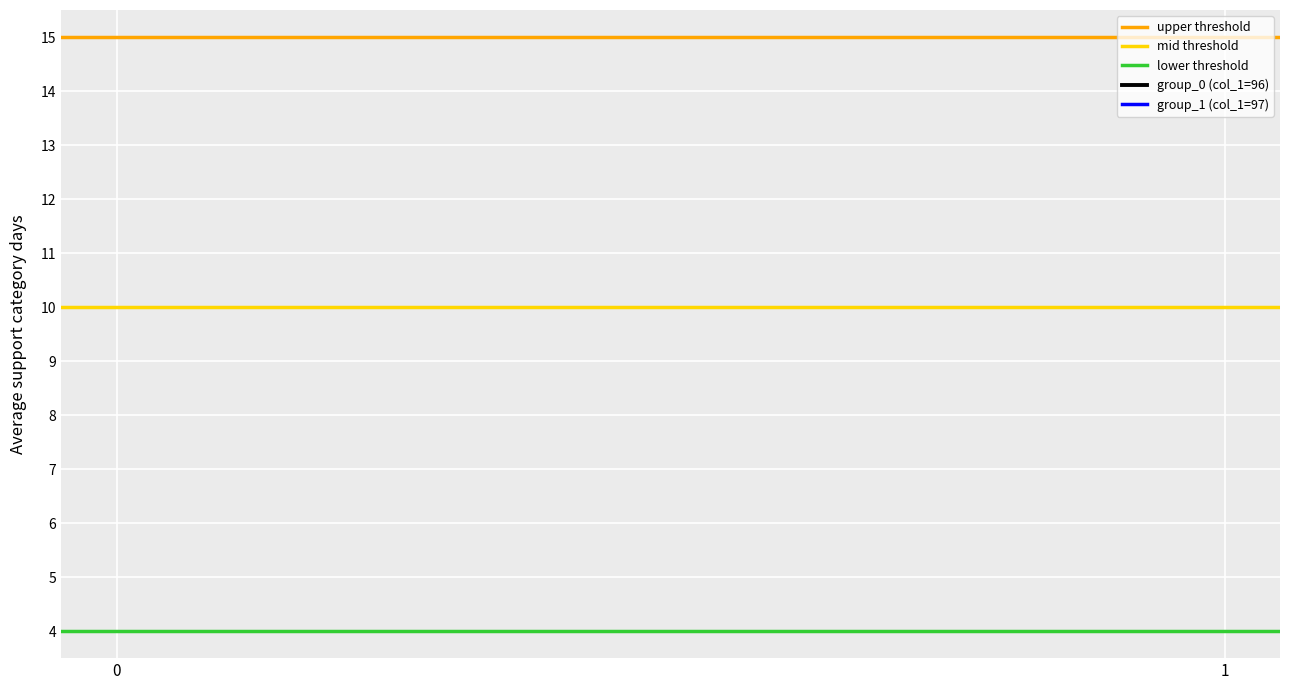

Does the chart display data point markers on the line(s)?

No